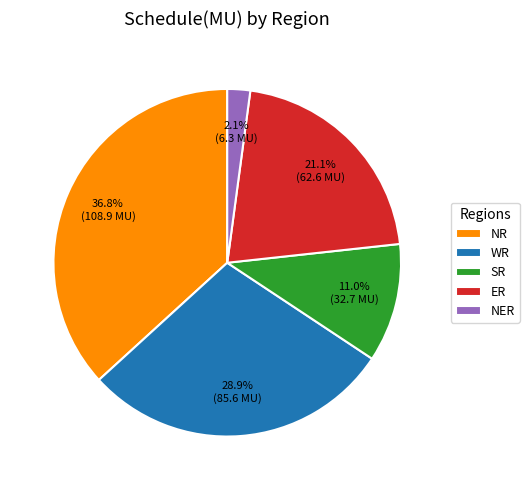

To the nearest percent, what is the average slice percentage?

20%